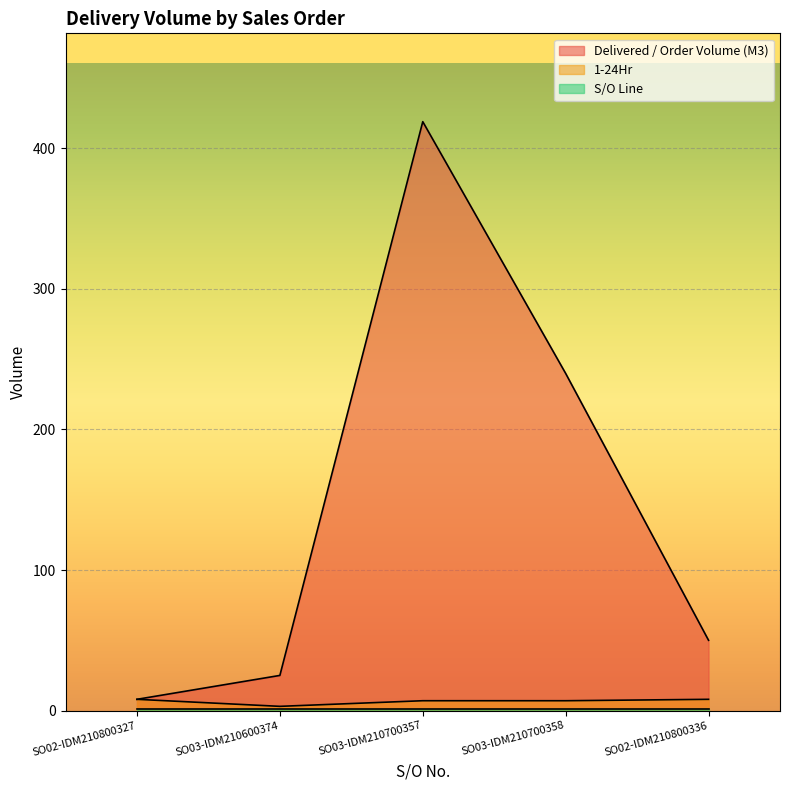

At which category does the chart reach its minimum across all series?

SO03-IDM210600374